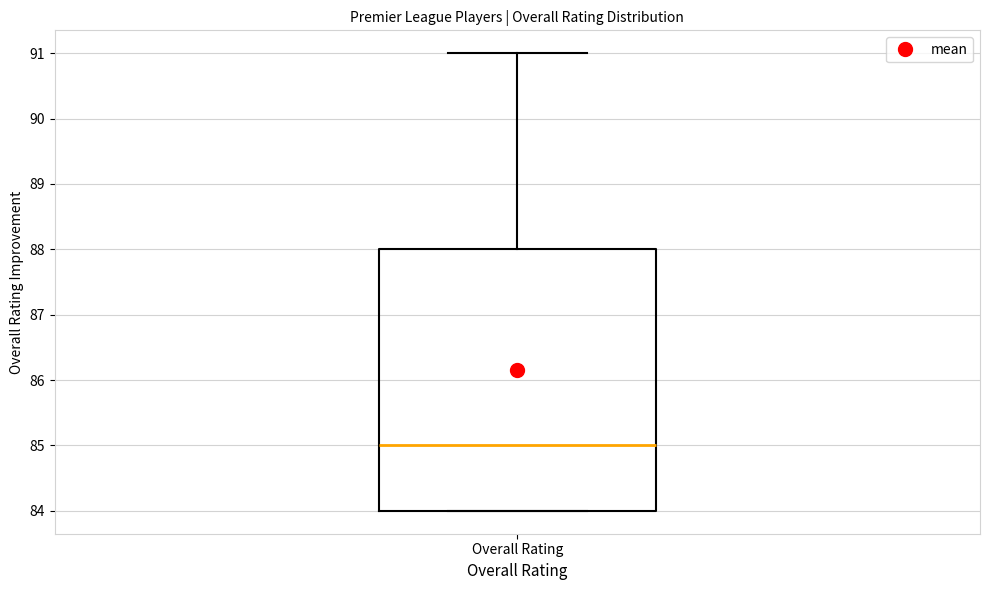

Where is the upper edge of the box for Overall Rating on the y-axis? The values are not printed on the chart, so give them approximately, as read against the axis.

88